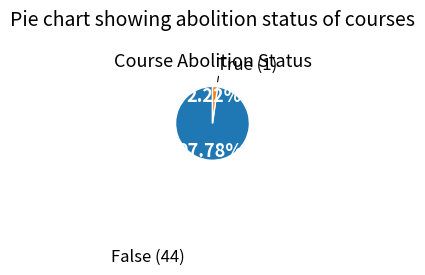

Is there a majority slice in this chart?

Yes